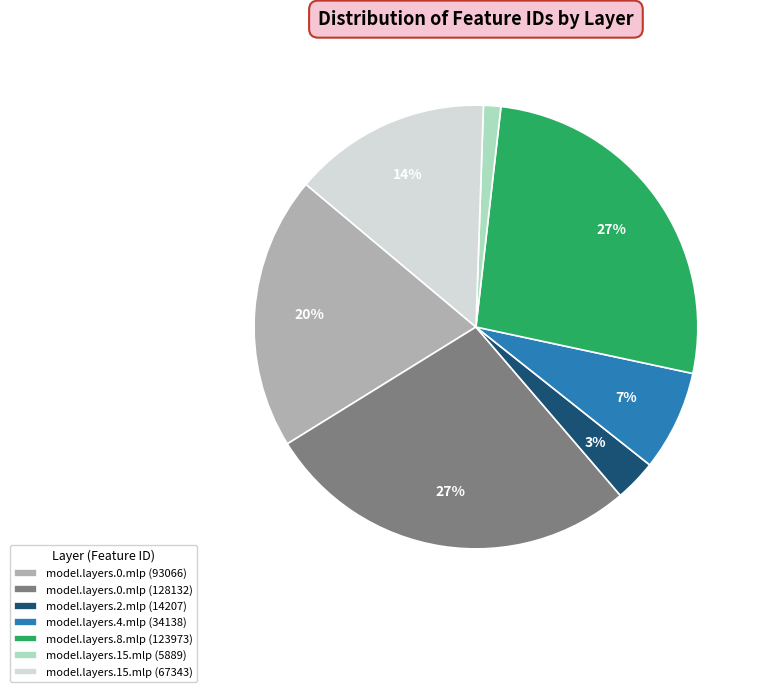

Is there a majority slice in this chart?

No